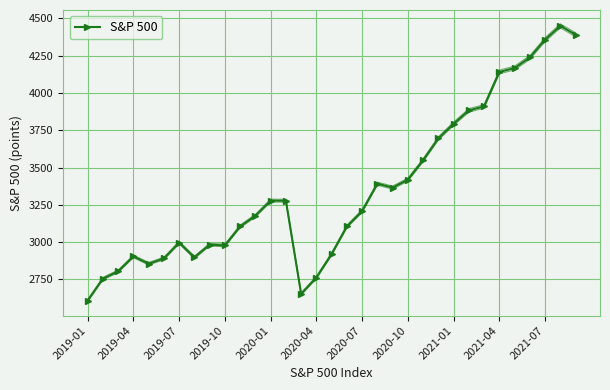

What is the minimum value shown in the chart?

2607.4